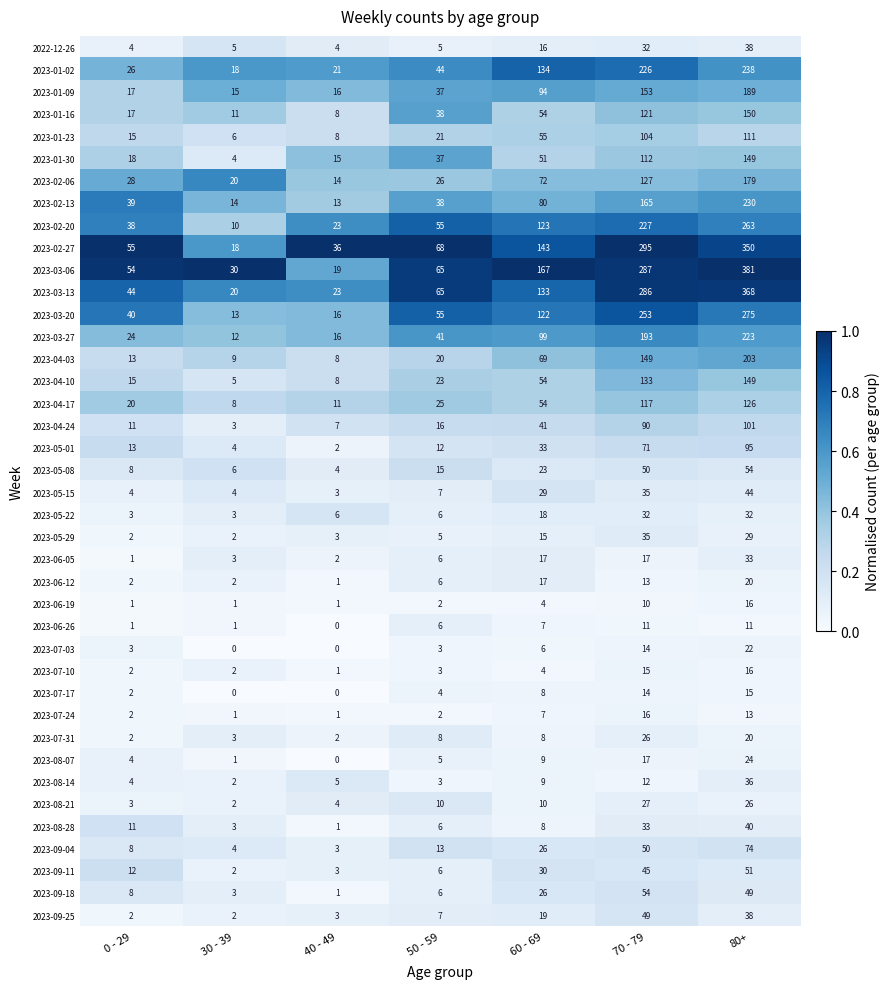

Count the number of categories in the chart.

7